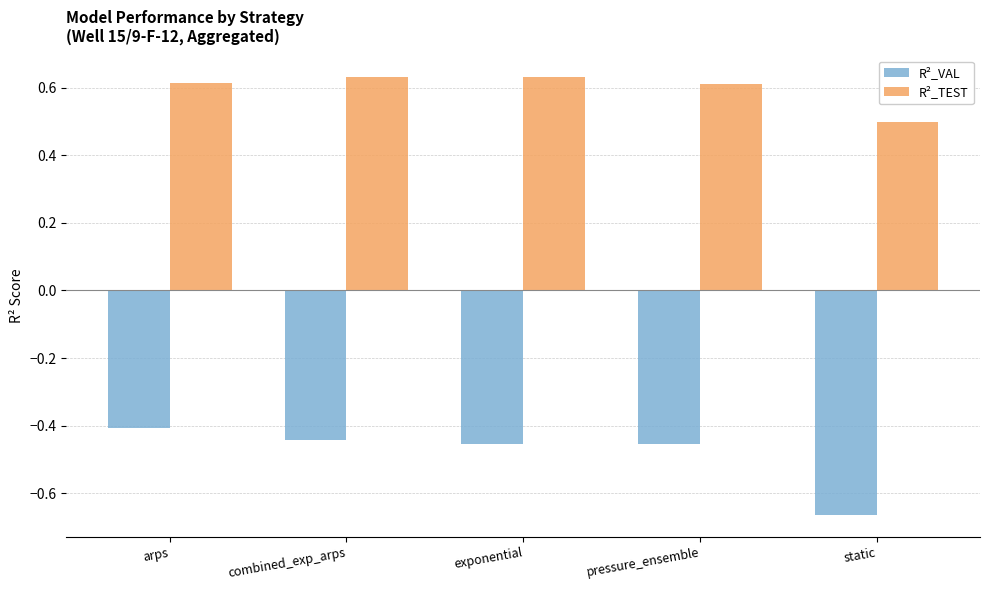

Which category has the lowest value across all series?

static